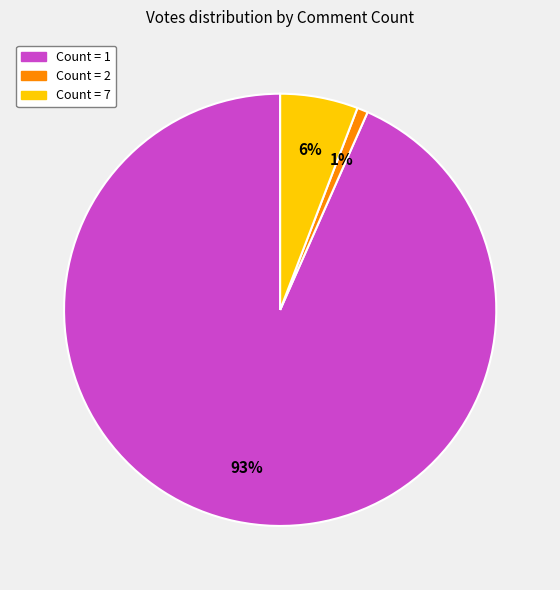

Does any single category account for the majority?

Yes